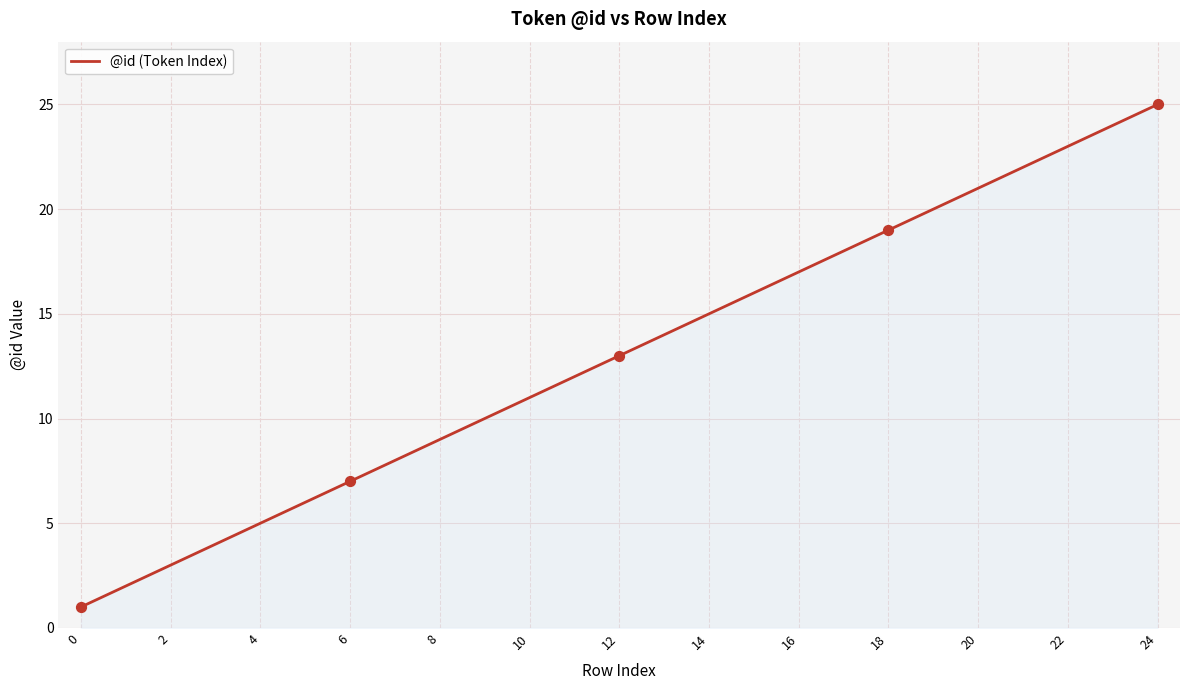

What is the difference between the maximum and minimum values?

24